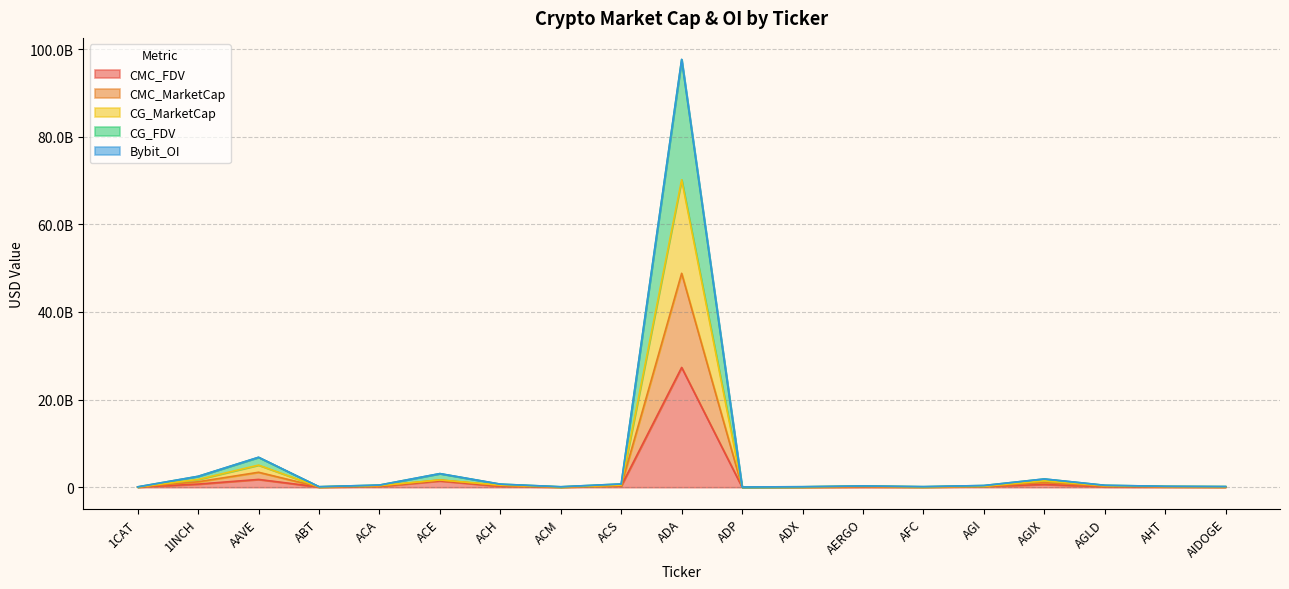

The CG_MarketCap series shows 279872808.7 at ACH. True or false?

False